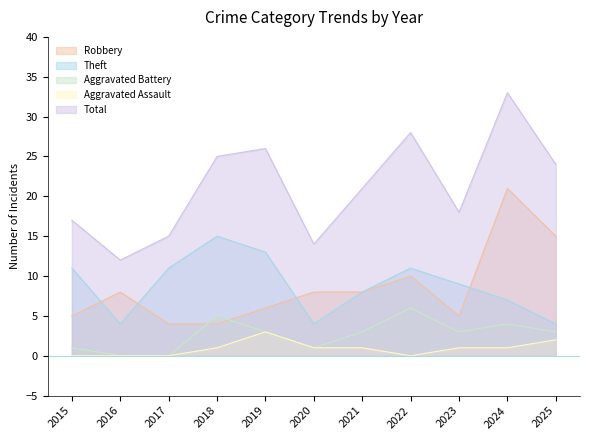

Reading left to right, what are all the values shown in this chart?

Robbery: 2015=5	2016=8	2017=4	2018=4	2019=6	2020=8	2021=8	2022=10	2023=5	2024=21	2025=15
Theft: 2015=11	2016=4	2017=11	2018=15	2019=13	2020=4	2021=8	2022=11	2023=9	2024=7	2025=4
Aggravated Battery: 2015=1	2016=0	2017=0	2018=5	2019=3	2020=1	2021=3	2022=6	2023=3	2024=4	2025=3
Aggravated Assault: 2015=0	2016=0	2017=0	2018=1	2019=3	2020=1	2021=1	2022=0	2023=1	2024=1	2025=2
Total: 2015=17	2016=12	2017=15	2018=25	2019=26	2020=14	2021=21	2022=28	2023=18	2024=33	2025=24